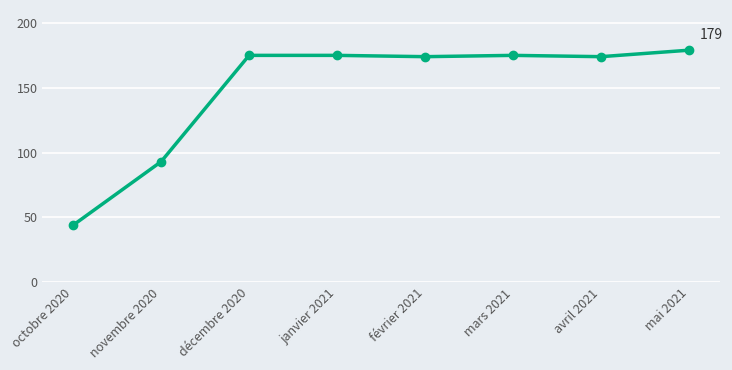

At which label is the value closest to 111?

novembre 2020